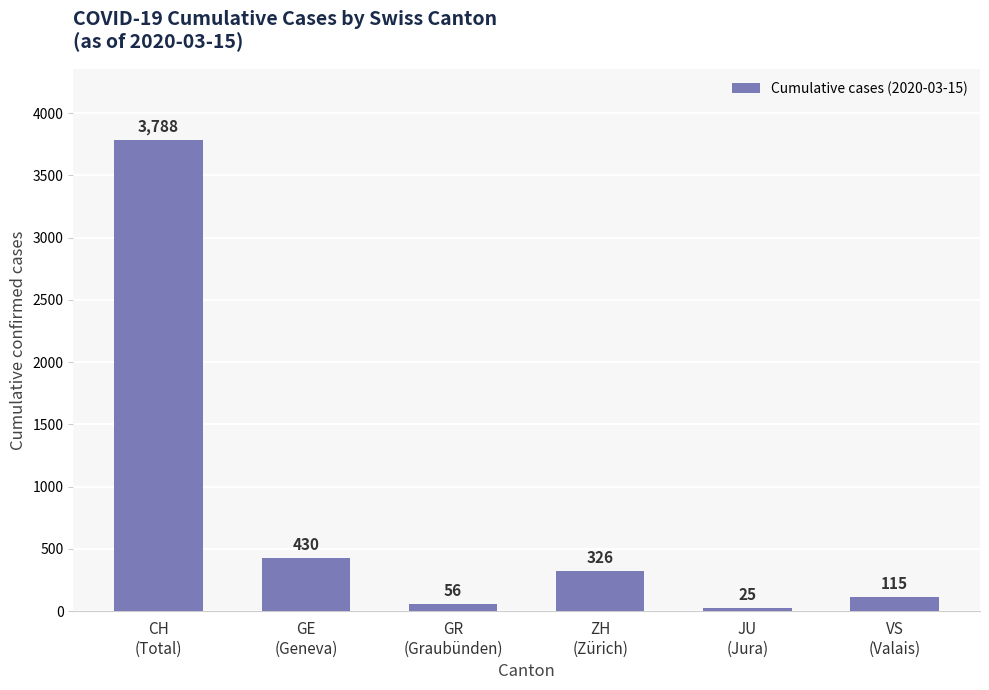

Reading right to left, what are all the values shown in this chart?

115	25	326	56	430	3788